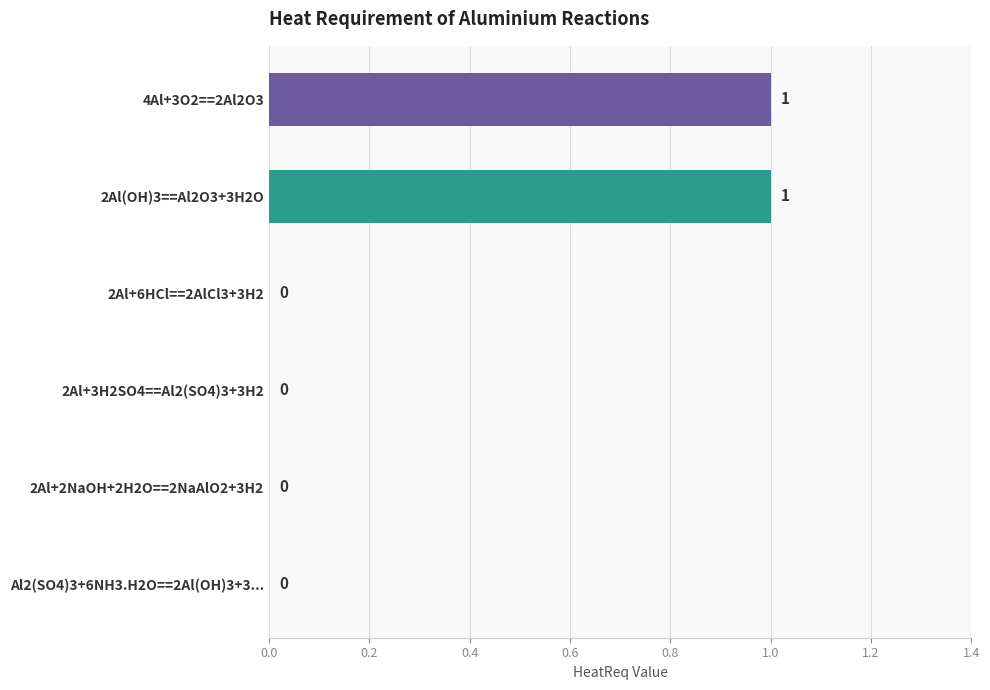

How many values are between 0 and 1?

6